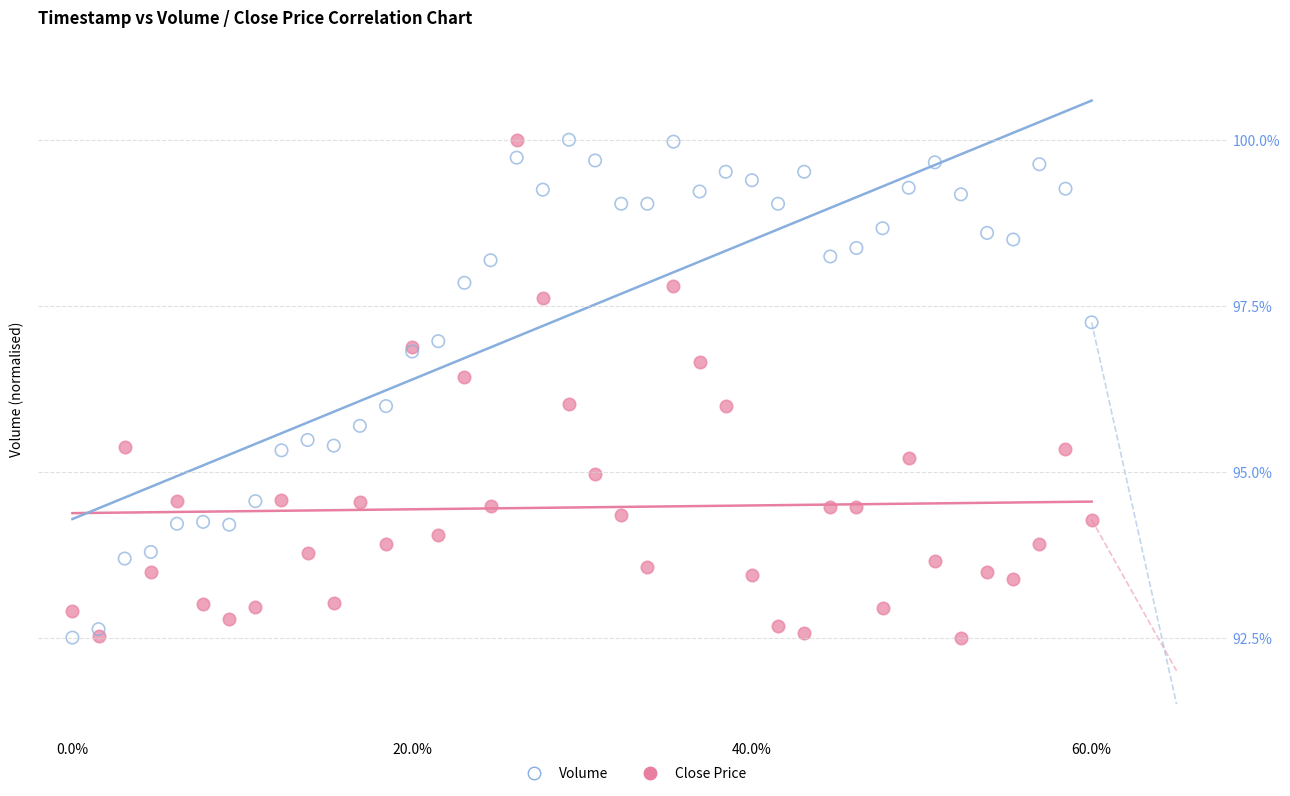

What is the X range (max minus min) for the scatter plot?

60.0